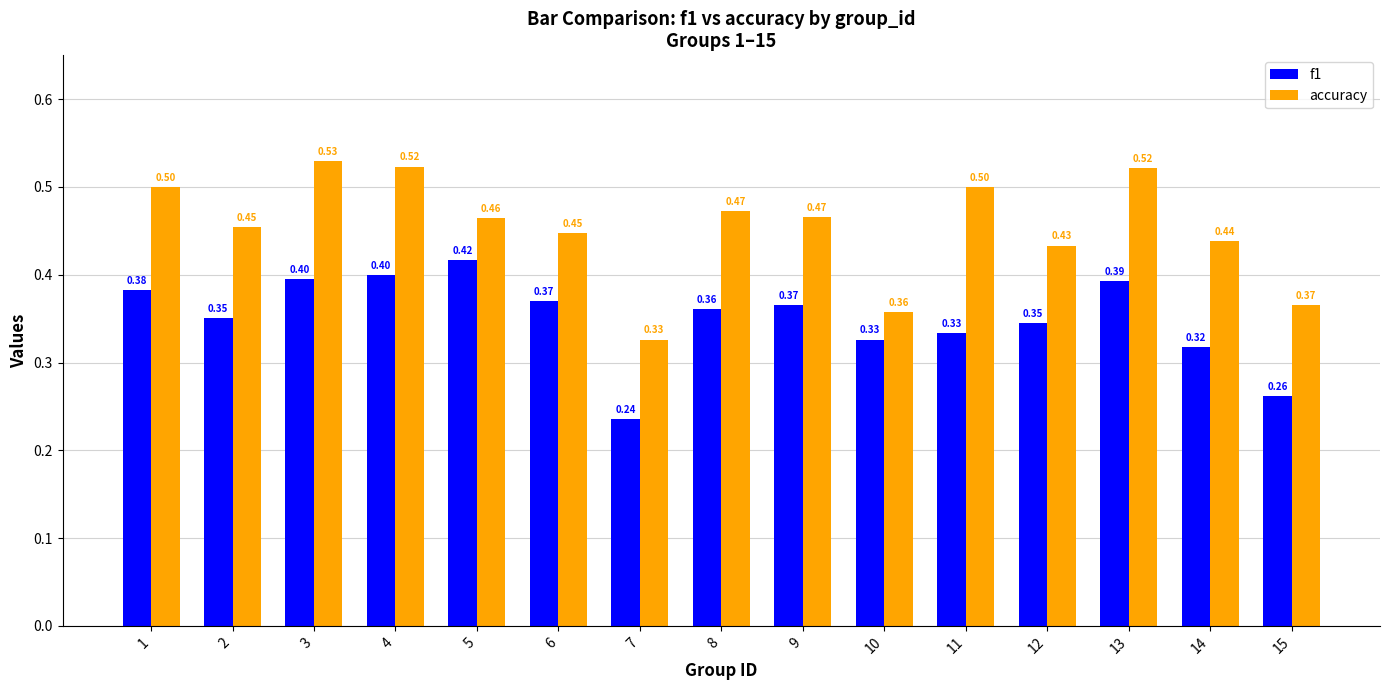

Rank the series at 14 from highest to lowest value.

accuracy, f1